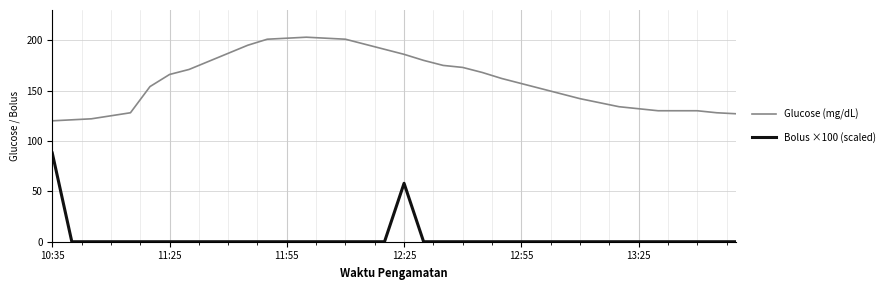

True or false: Bolus ×100 (scaled) and Glucose (mg/dL) intersect in this chart.

False